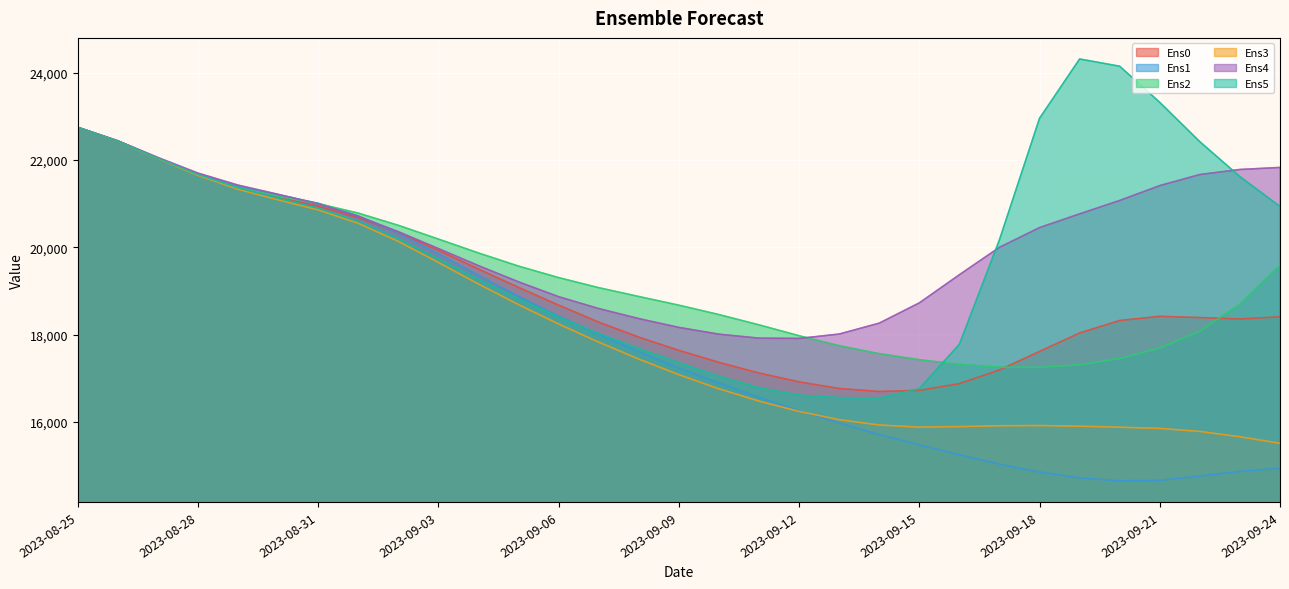

What position from the left is 2023-09-07?

14